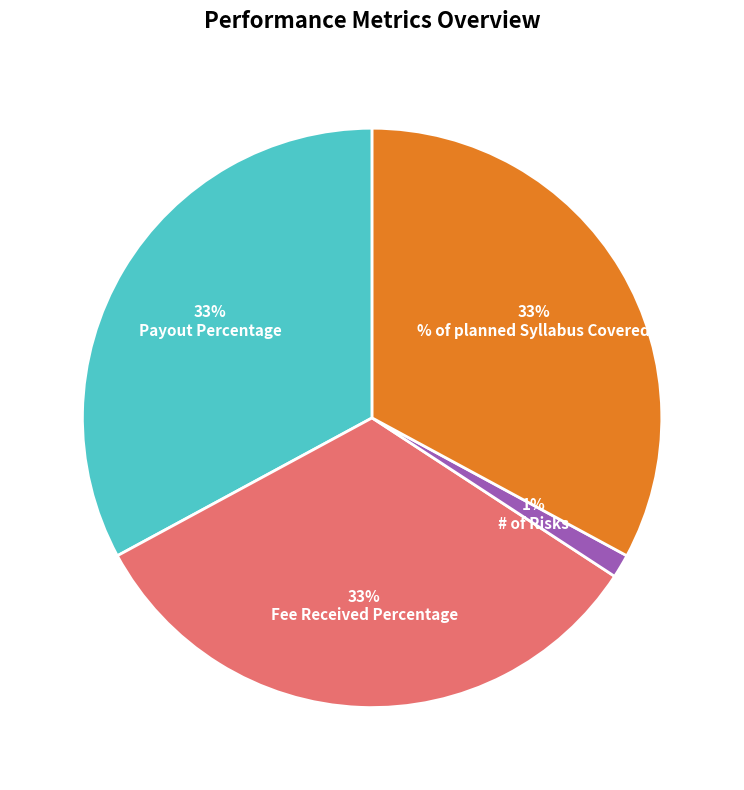

Is it true that # of Risks is 1% of the pie?

True